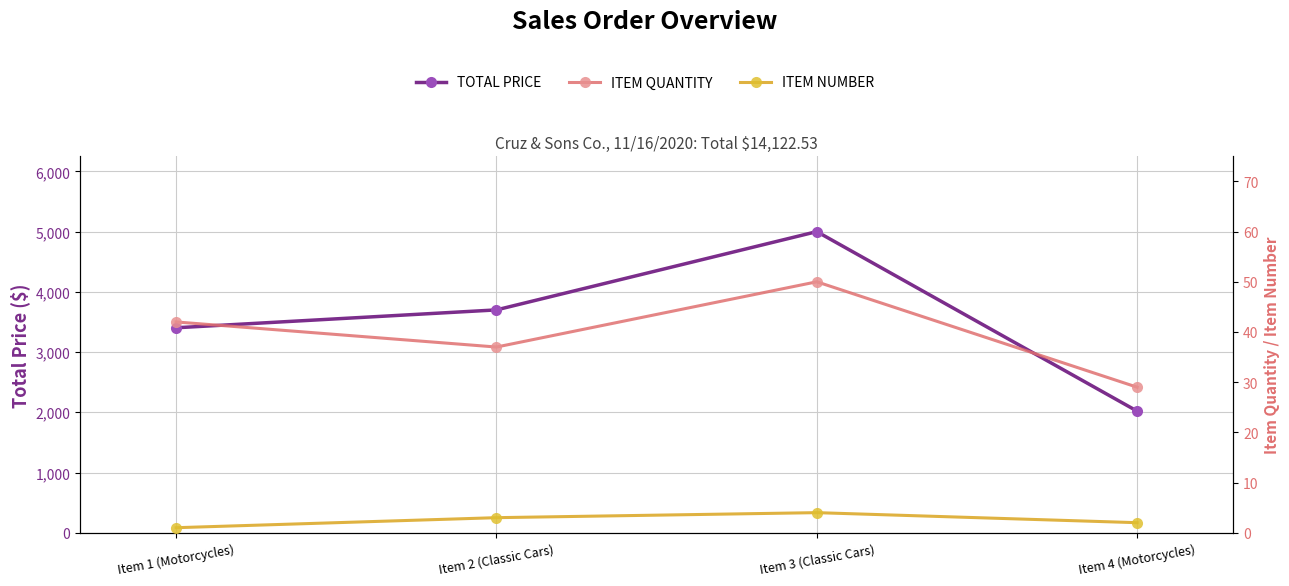

What is the total value across all series at Item 2 (Classic Cars)?

3740.0